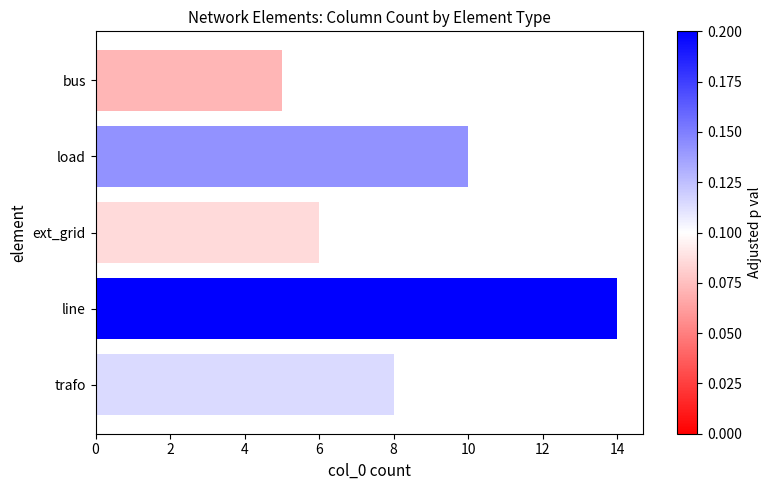

What is the value of the 1st bar from the top?

5